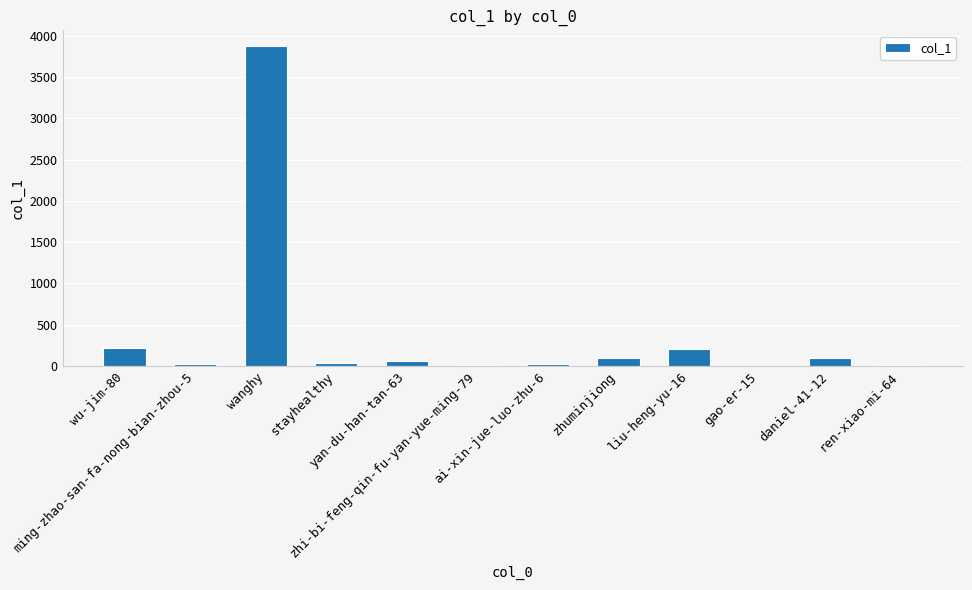

What is the sum of all values?

4641